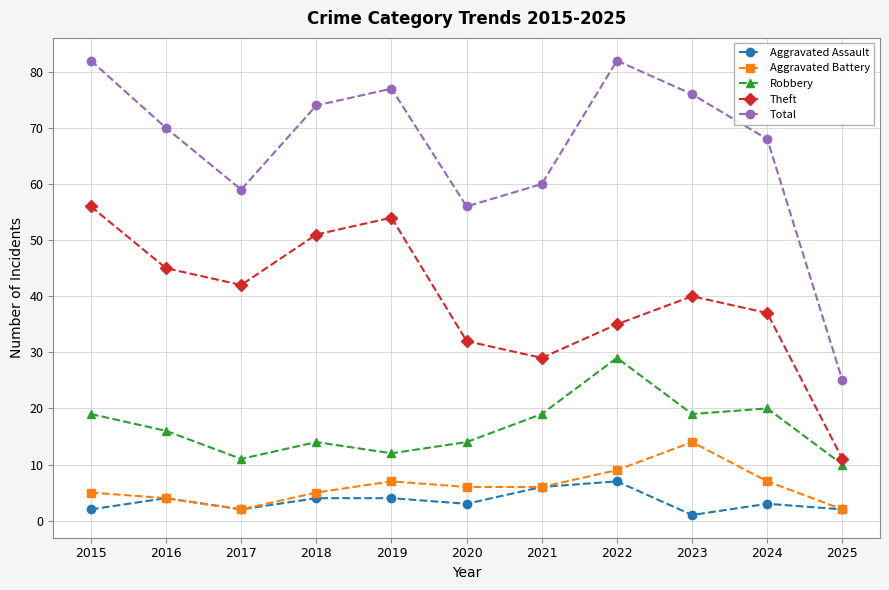

At how many categories does at least one series exceed 64?

7